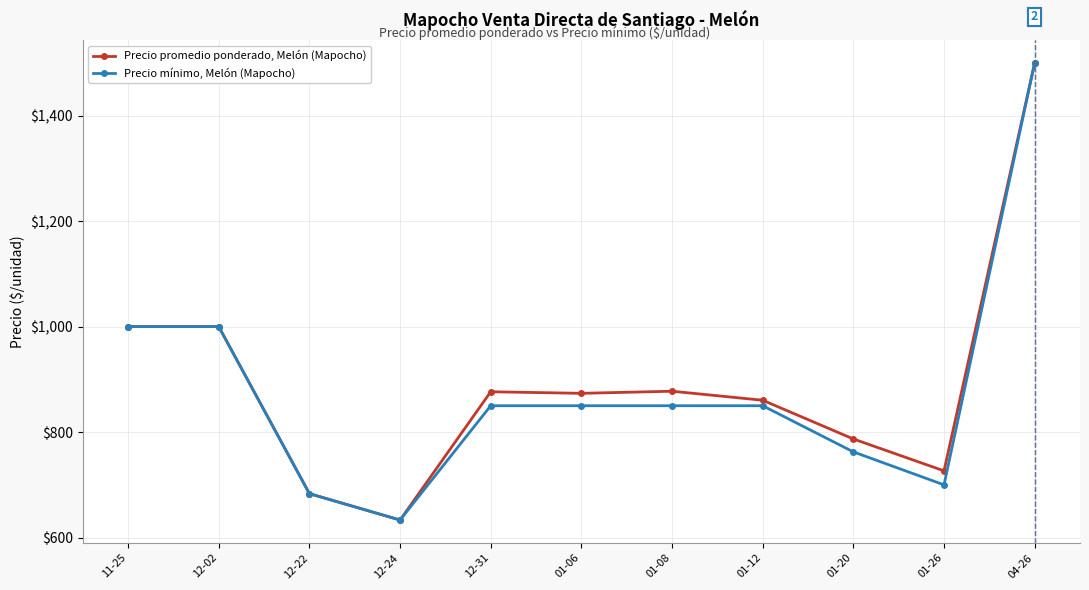

What is the sum of the Precio promedio ponderado, Melón (Mapocho) values at 12-24 and 04-26?

2133.3